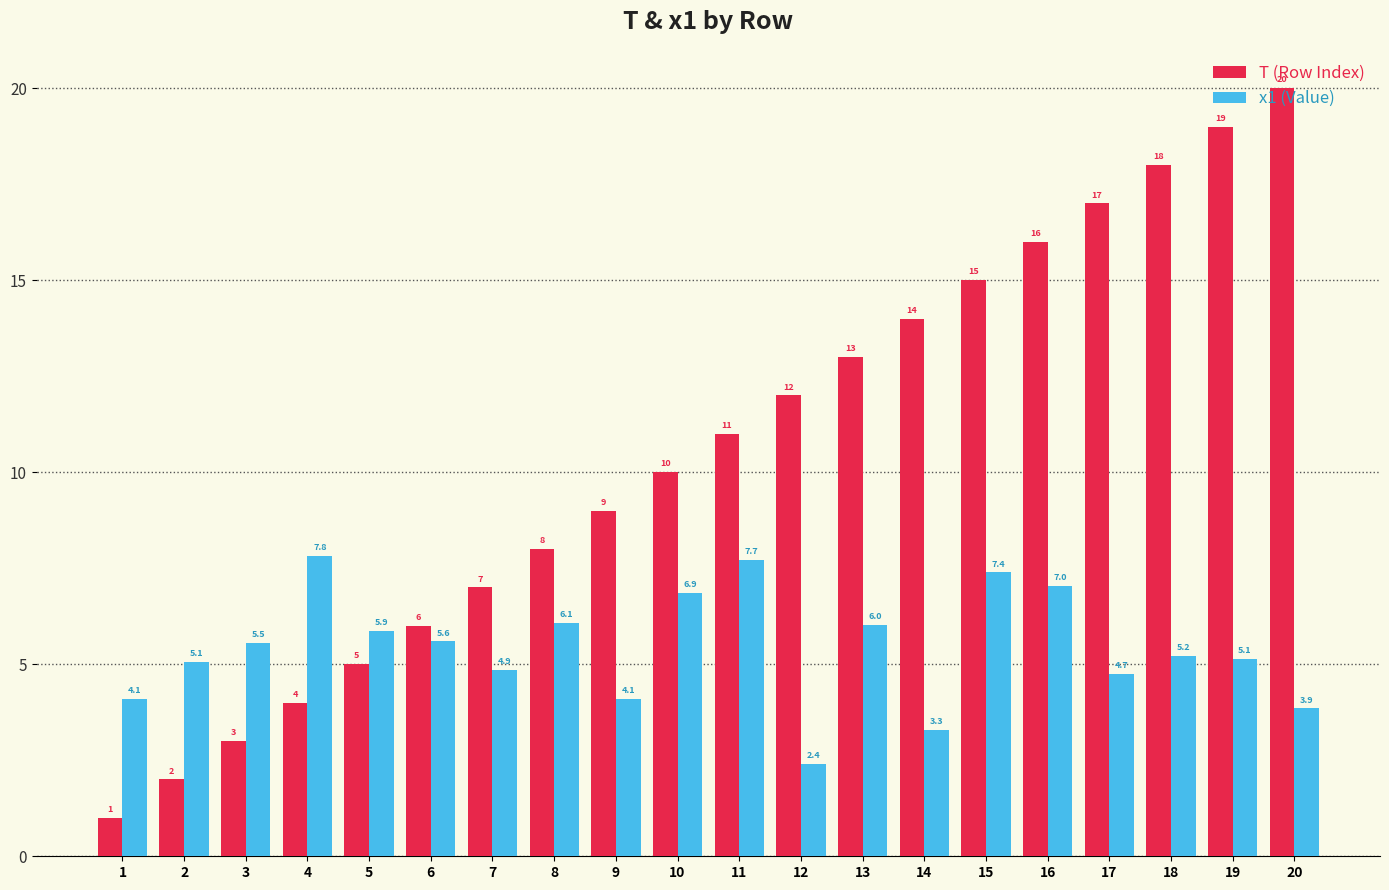

What is the minimum value shown in the chart?

1.0